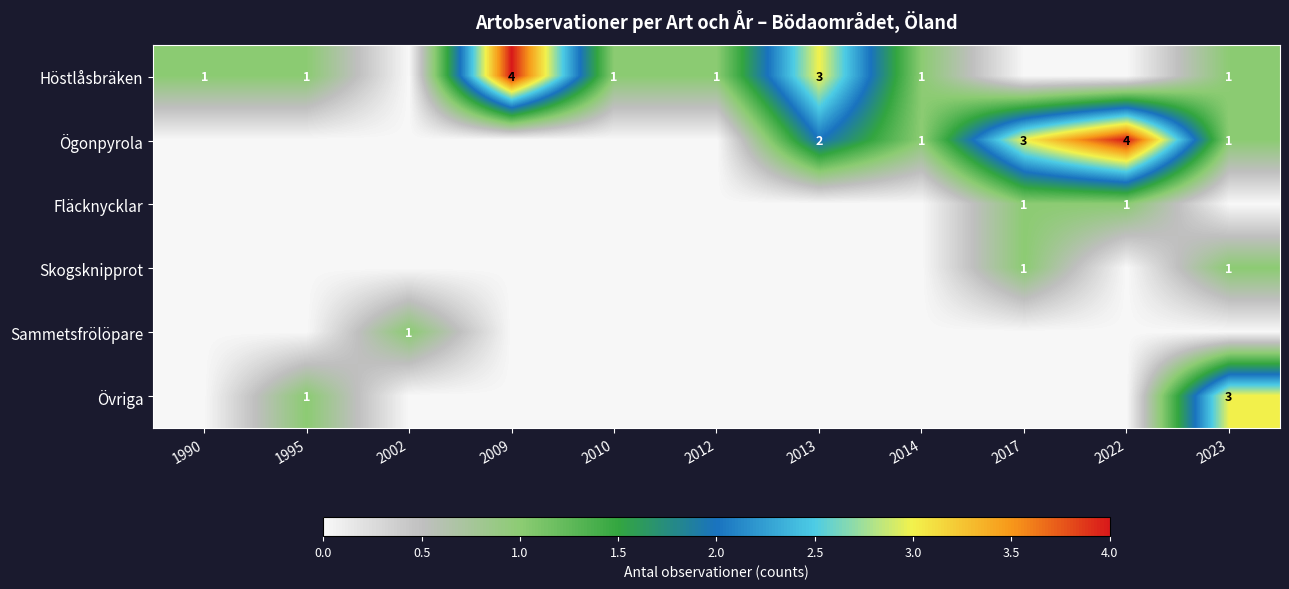

Count the number of data series in this chart.

6